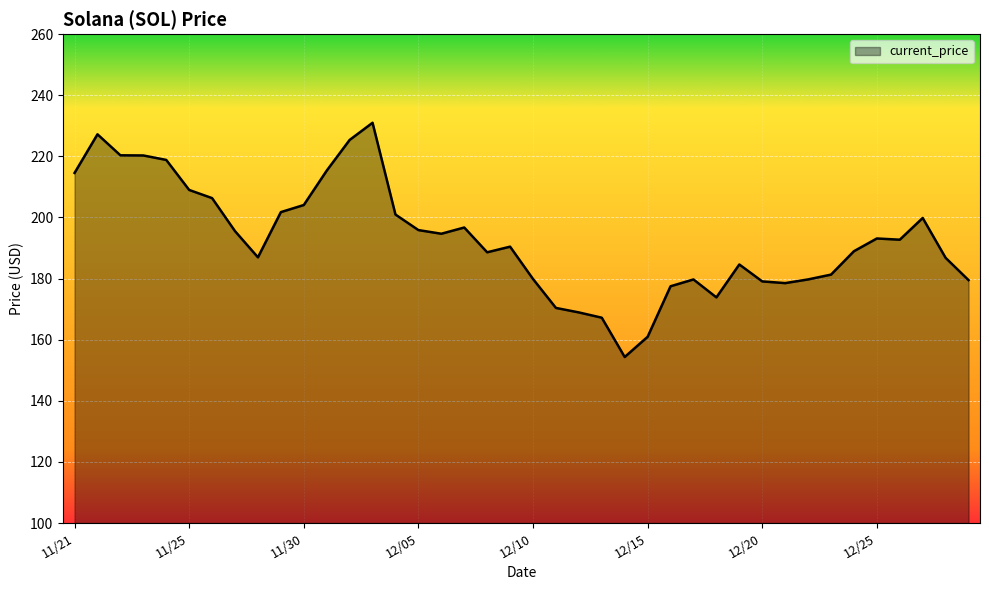

What is the difference between the maximum and minimum values?

76.7